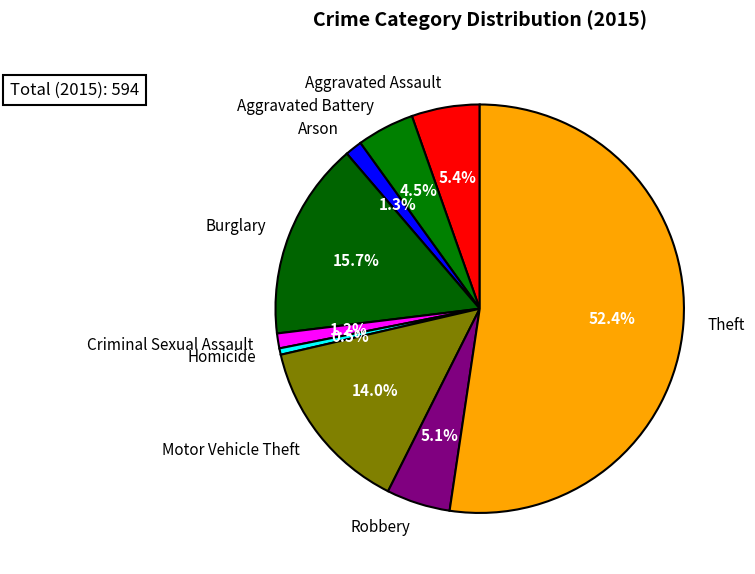

To the nearest percent, what portion does Aggravated Assault represent?

5%